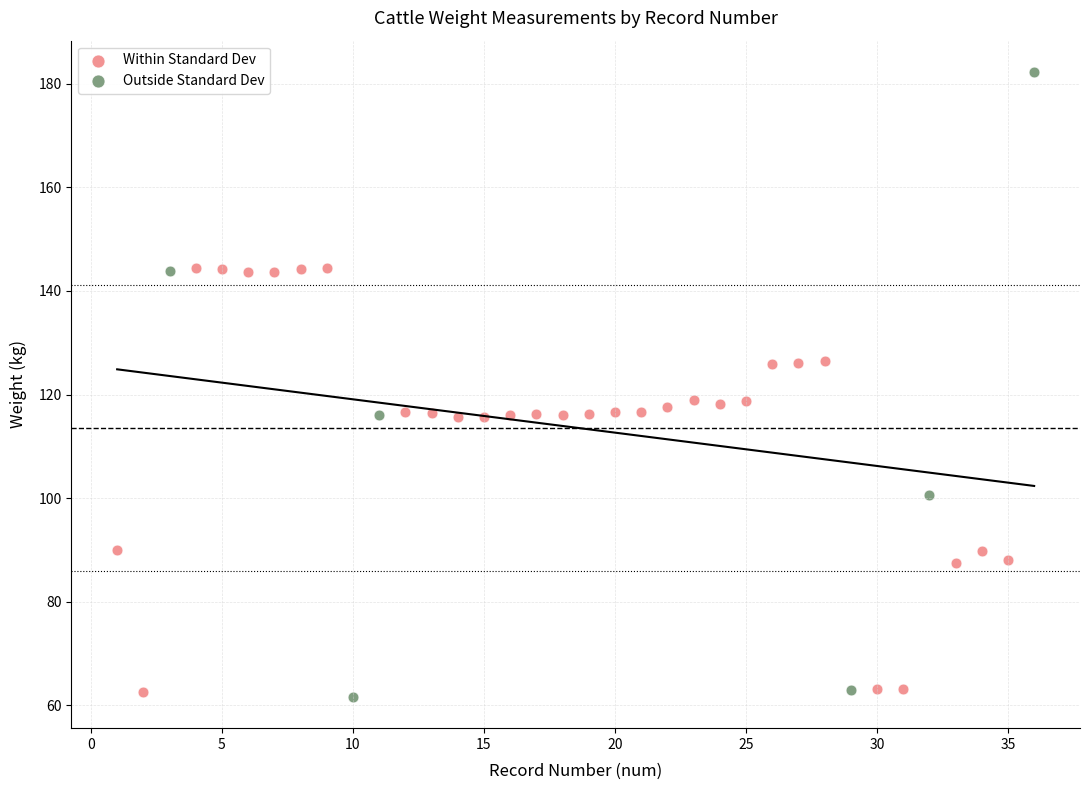

Which series has the widest spread of Y values?

Outside Standard Dev